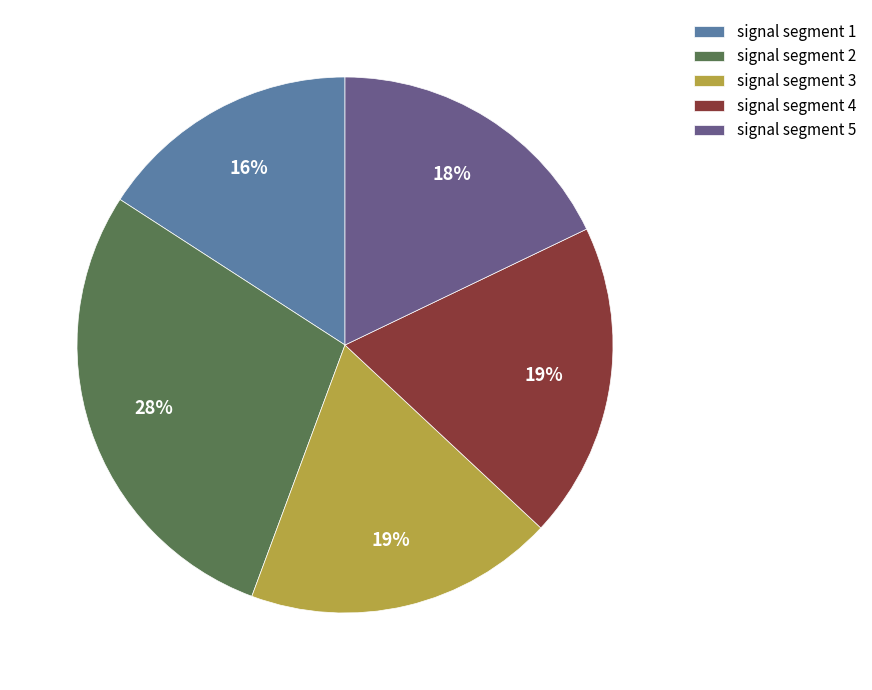

Is the sum of signal segment 3 and signal segment 1 greater than half?

No